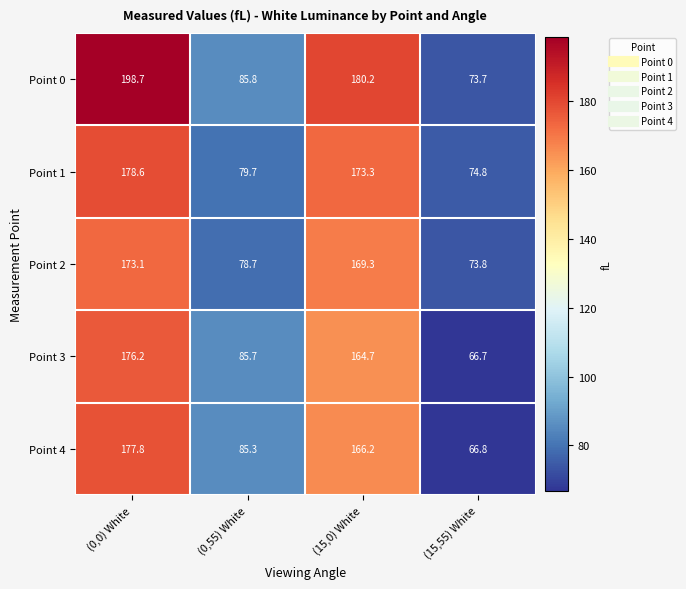

Rank the series at (0,0) White from highest to lowest value.

Point 0, Point 1, Point 4, Point 3, Point 2